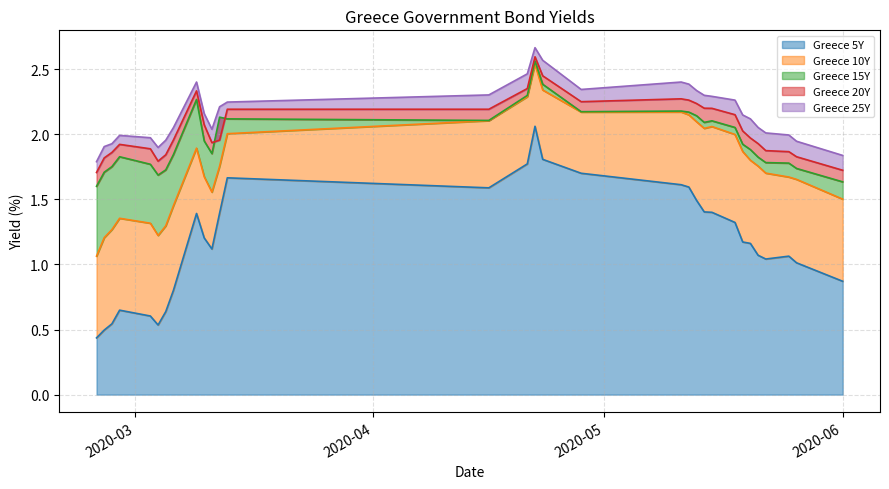

Reading left to right, what are all the values shown in this chart?

Greece 5Y: 0.4	0.5	0.5	0.6	0.6	0.5	0.6	0.8	1.4	1.2	1.1	1.4	1.7	1.6	1.8	2.1	1.8	1.7	1.6	1.6	1.5	1.4	1.4	1.3	1.2	1.2	1.1	1.0	1.1	1.0	0.9
Greece 10Y: 1.1	1.2	1.3	1.4	1.3	1.2	1.3	1.5	1.9	1.7	1.6	1.8	2.0	2.1	2.3	2.5	2.3	2.2	2.2	2.1	2.1	2.0	2.1	2.0	1.9	1.8	1.8	1.7	1.7	1.7	1.5
Greece 15Y: 1.6	1.7	1.8	1.8	1.8	1.7	1.7	1.8	2.3	1.9	1.9	2.1	2.1	2.1	2.3	2.6	2.4	2.2	2.2	2.2	2.1	2.1	2.1	2.1	1.9	1.9	1.8	1.8	1.8	1.7	1.6
Greece 20Y: 1.7	1.8	1.9	1.9	1.9	1.8	1.8	2.0	2.3	2.1	1.9	2.0	2.2	2.2	2.4	2.6	2.5	2.3	2.3	2.3	2.2	2.2	2.2	2.2	2.0	2.0	1.9	1.9	1.9	1.8	1.7
Greece 25Y: 1.8	1.9	1.9	2.0	2.0	1.9	2.0	2.1	2.4	2.2	2.0	2.2	2.2	2.3	2.5	2.7	2.6	2.3	2.4	2.4	2.3	2.3	2.3	2.3	2.1	2.1	2.1	2.0	2.0	1.9	1.8